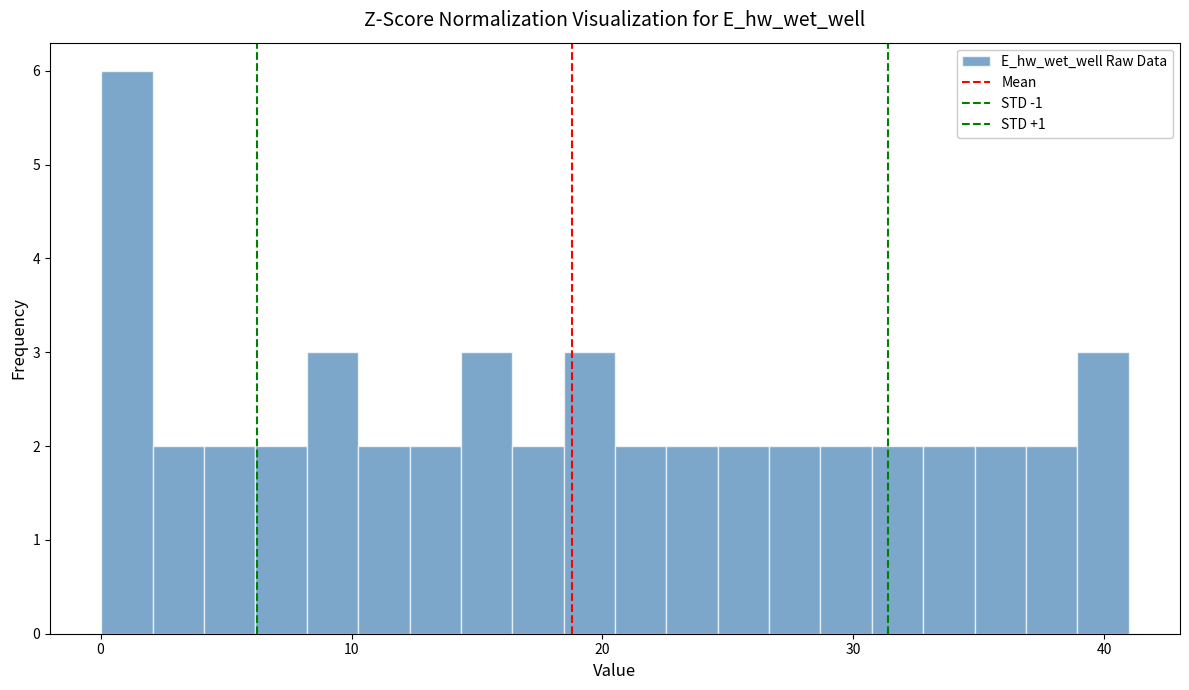

Around what value on the x-axis is the tallest bar? Give the approximate position of its centre, as read against the axis.

1